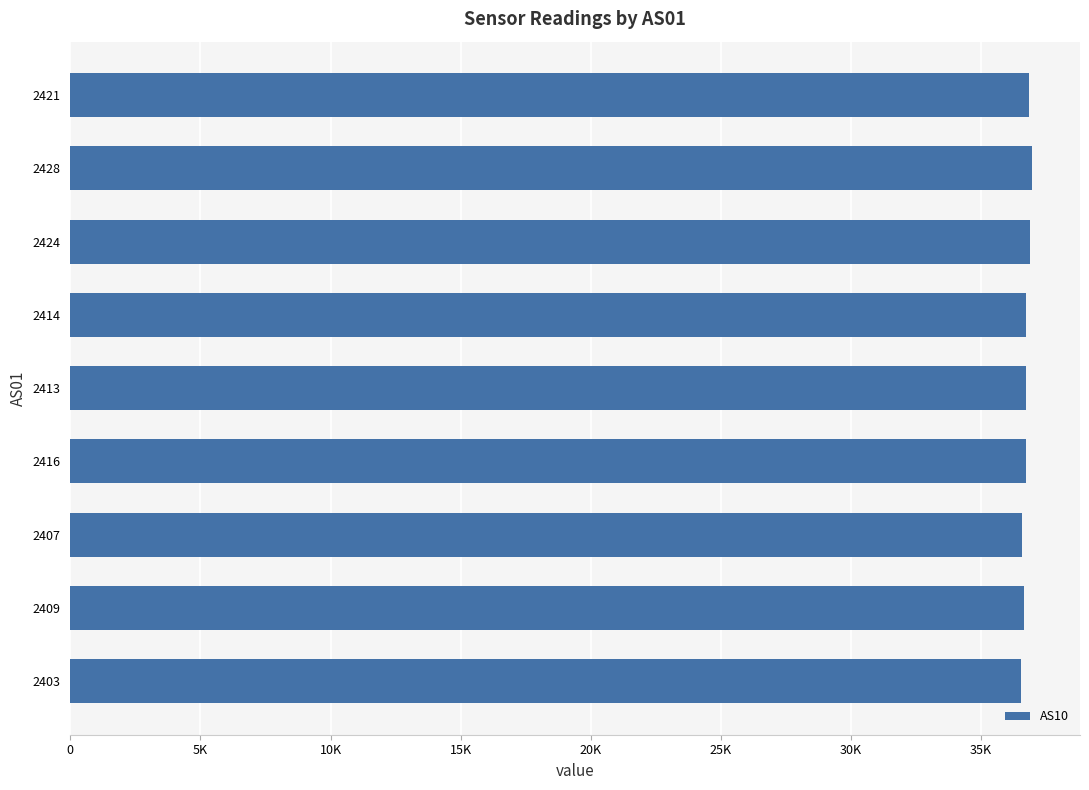

What position from the left is 2413?

5